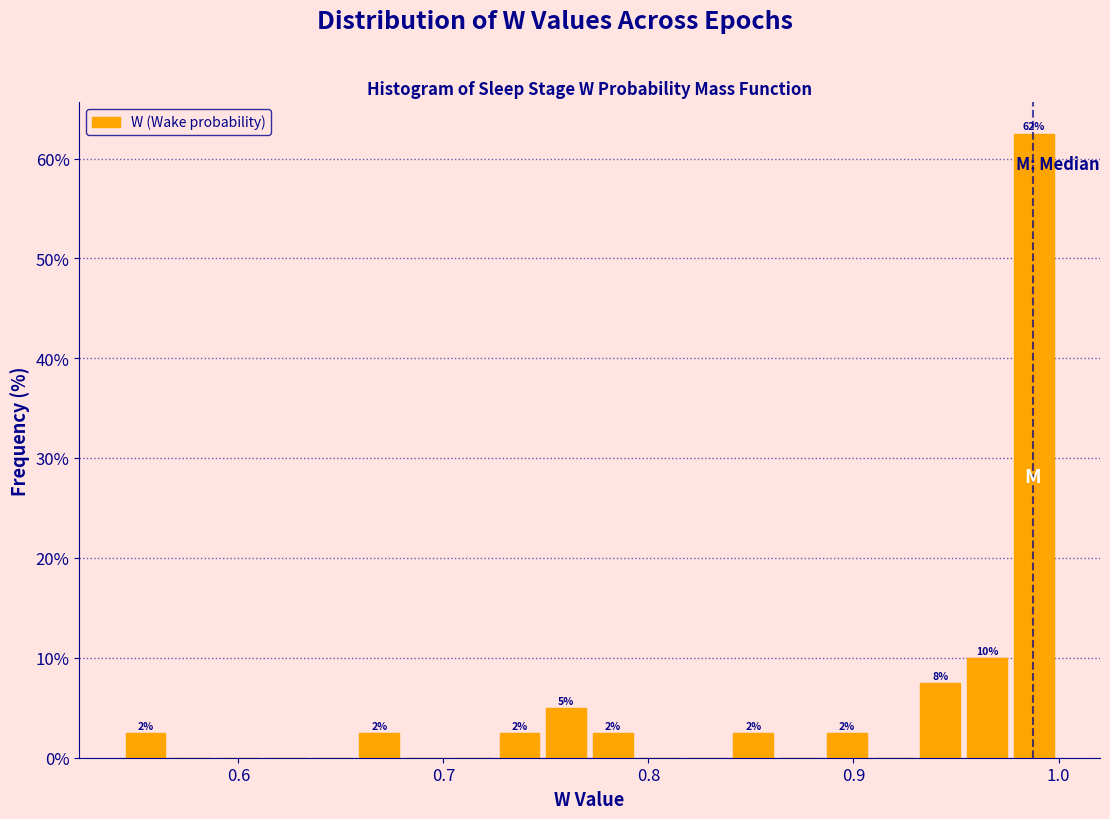

Read against the x-axis, roughly where is the centre of the tallest bar?

0.99